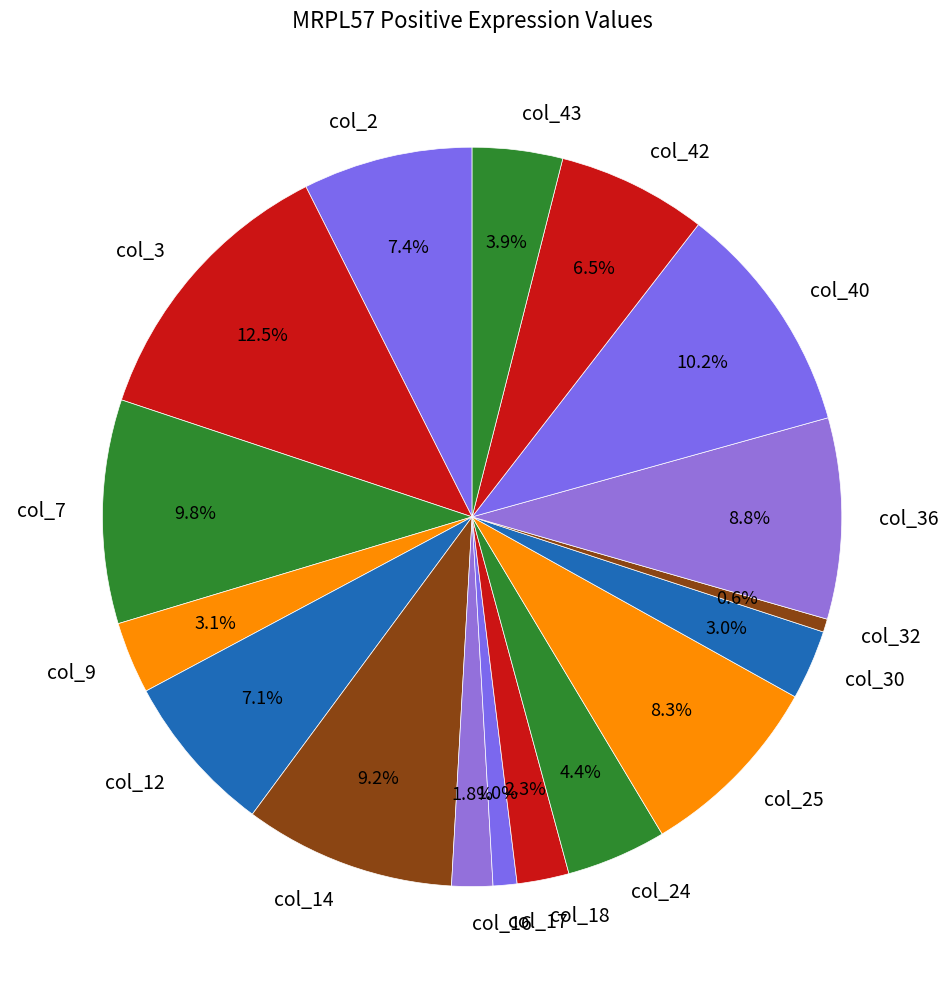

Between col_18 and col_9, which is larger?

col_9